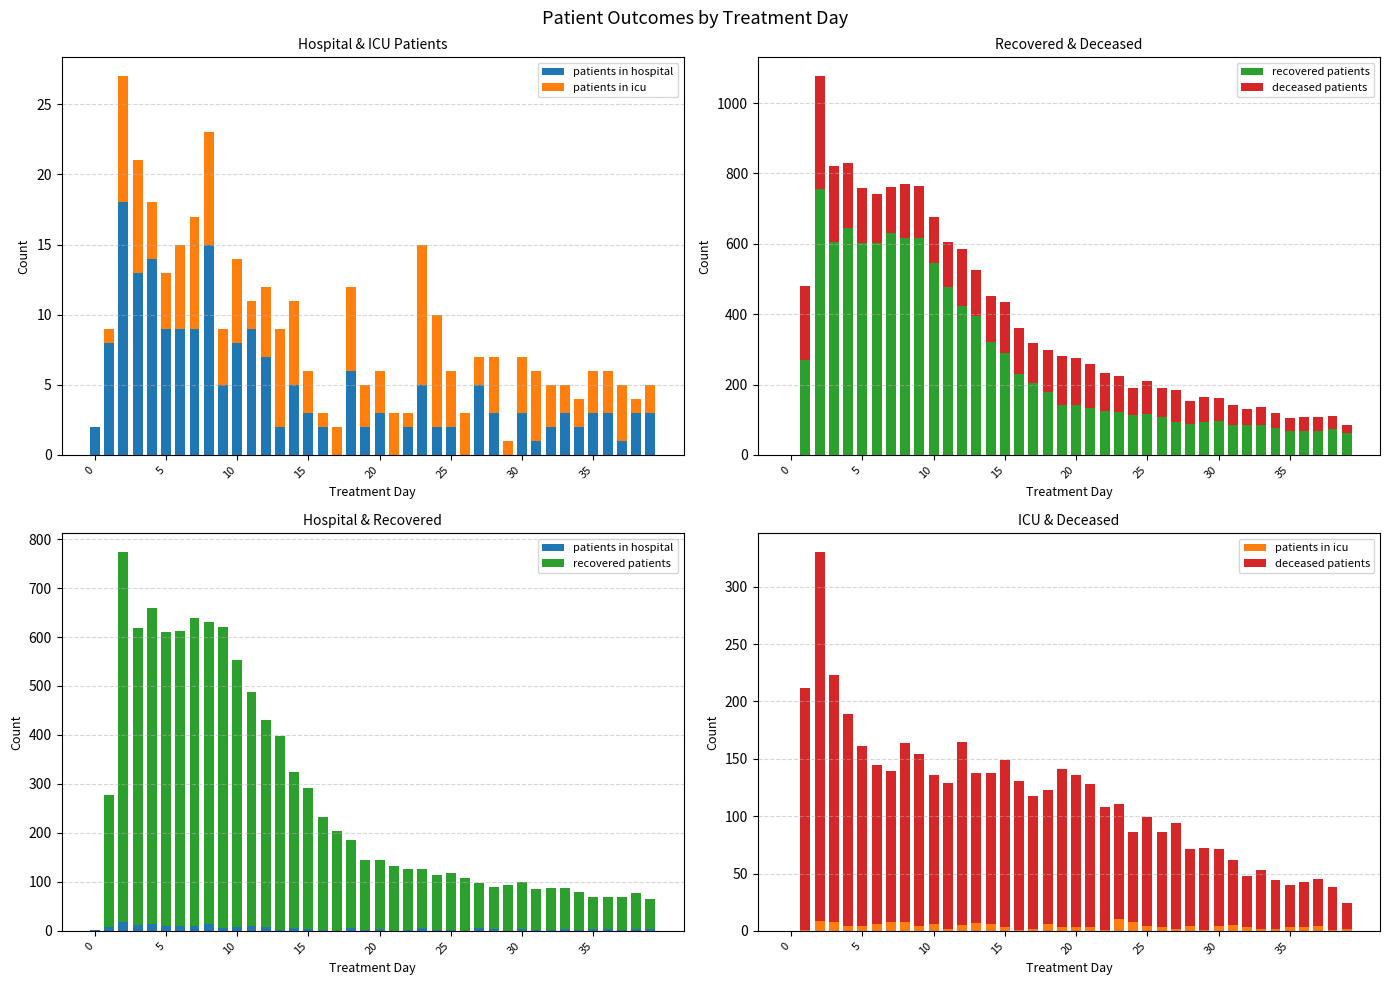

Which series has the largest total across all categories?

recovered patients